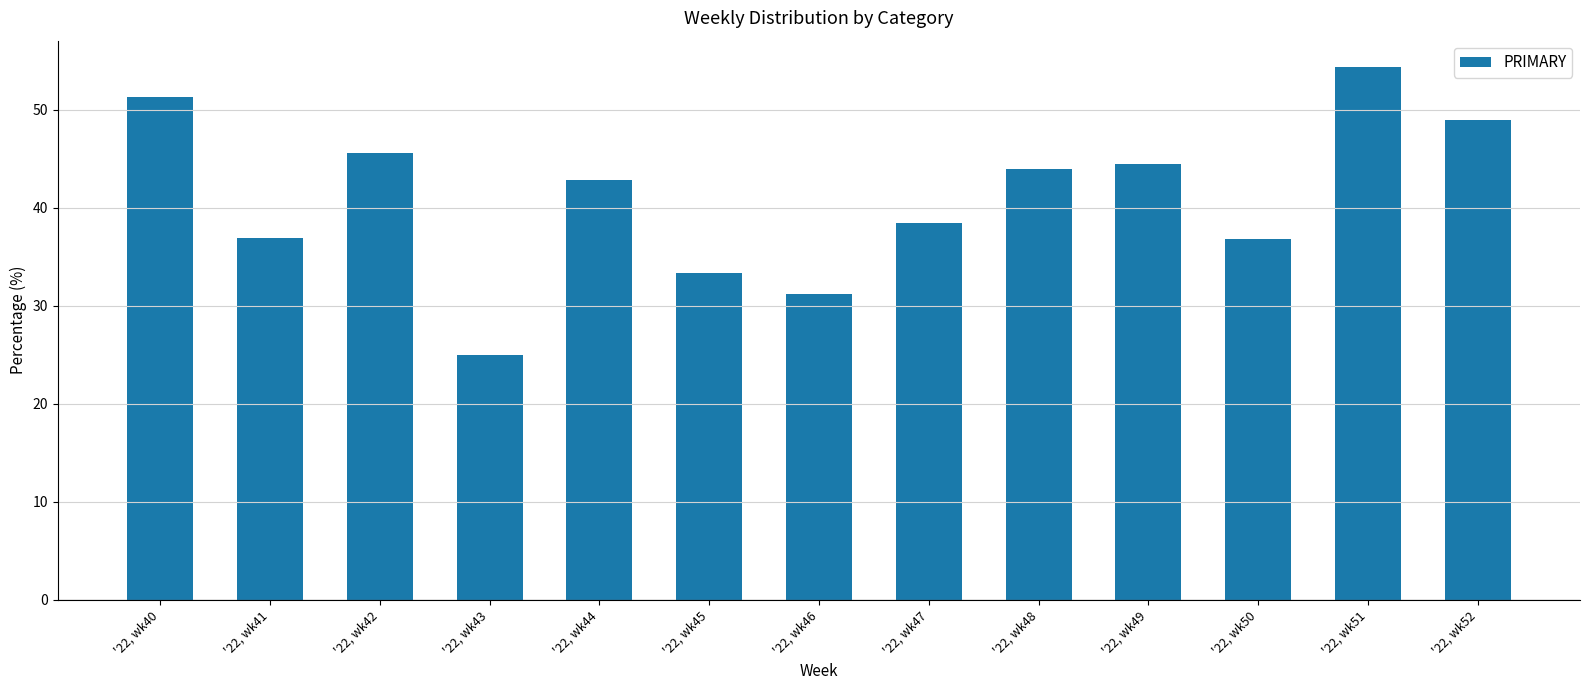

Read the value at '22, wk47.

38.5